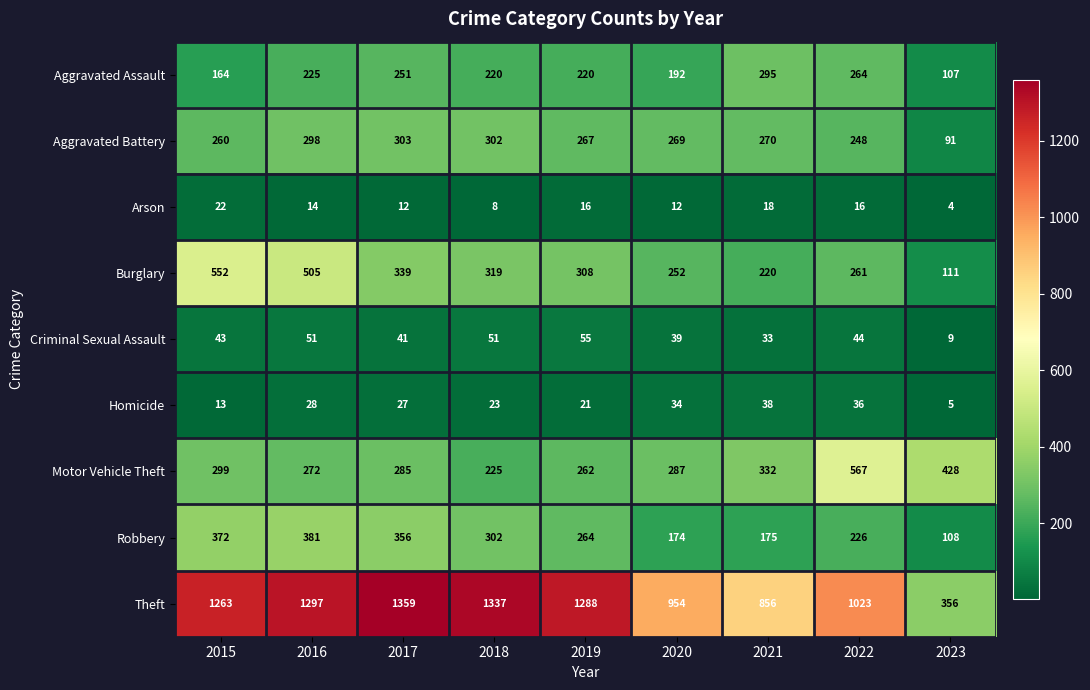

What is the total value across all series at 2021?

2237